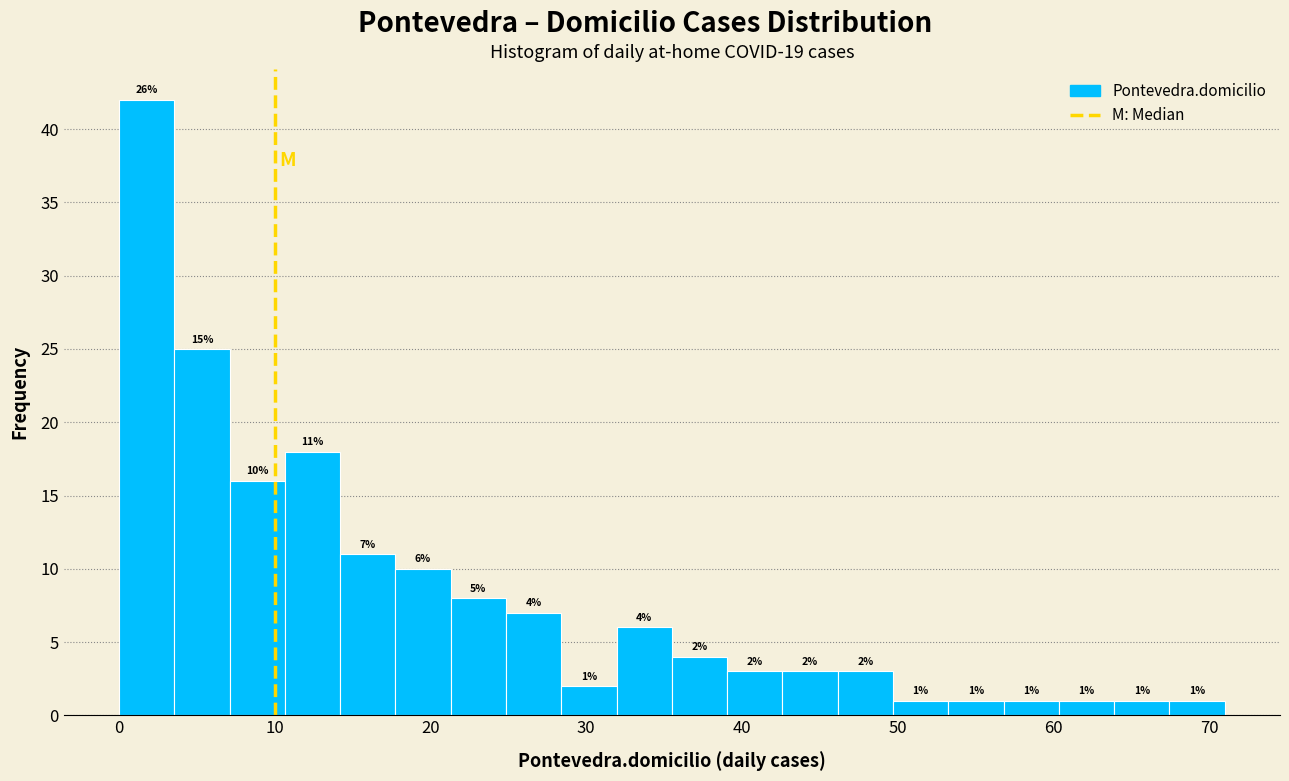

Read against the x-axis, roughly where is the centre of the tallest bar?

2